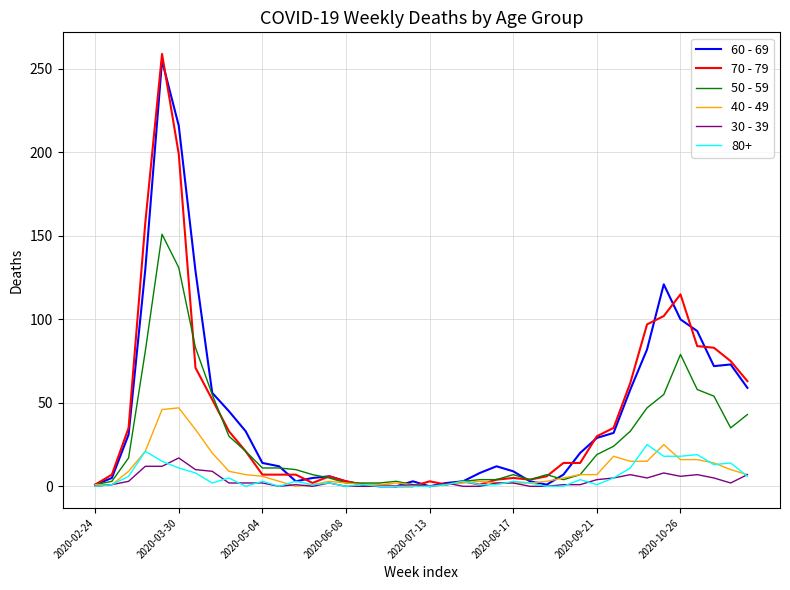

What is the maximum value shown in the chart?

259